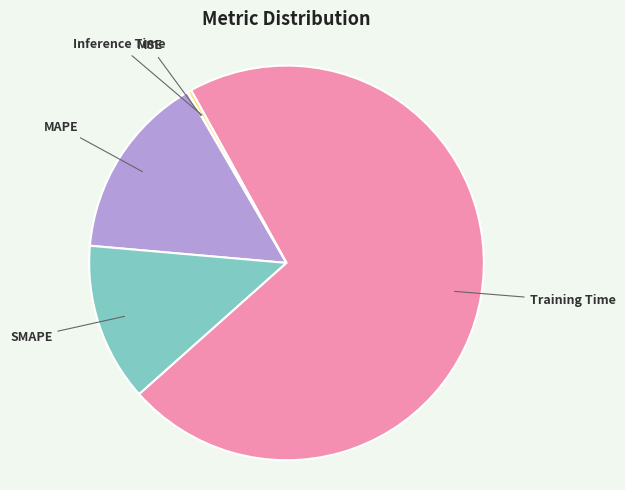

What is the largest slice in the pie chart?

Training Time